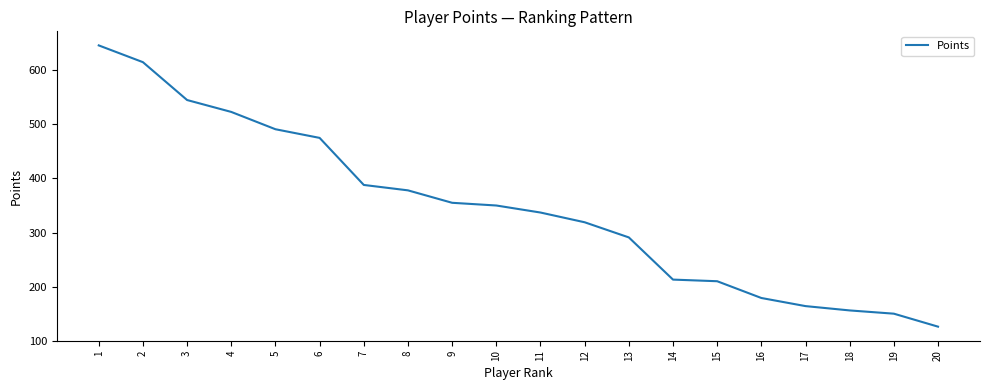

At which label does the data first exceed 350?

1